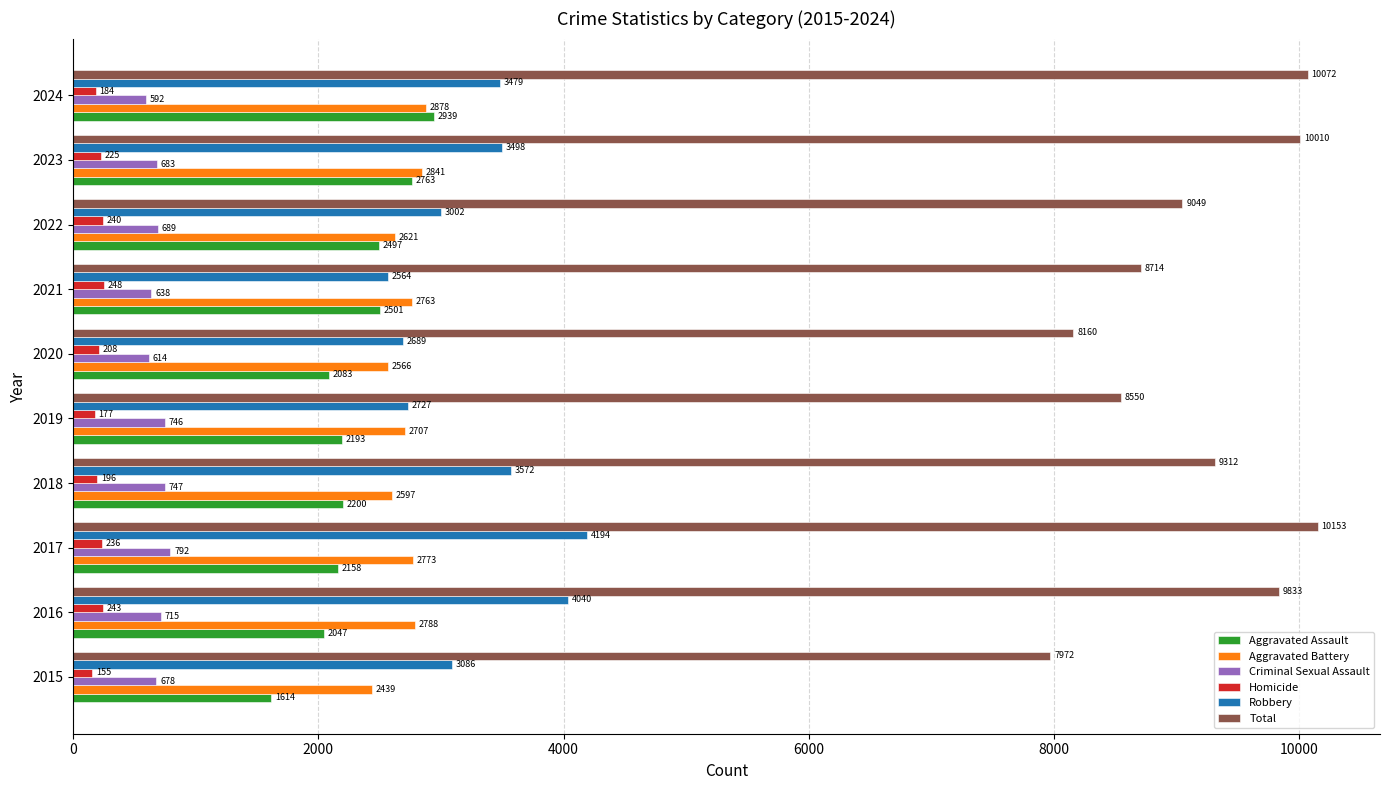

Which series has the largest range (max minus min)?

Total